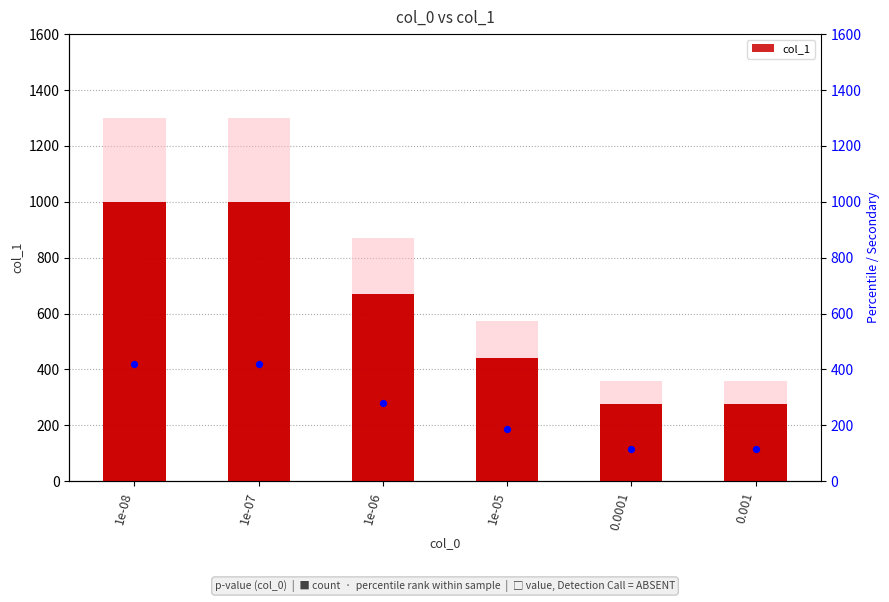

Approximately how many times larger is the value at 1e-07 compared to 1e-05?

2.3